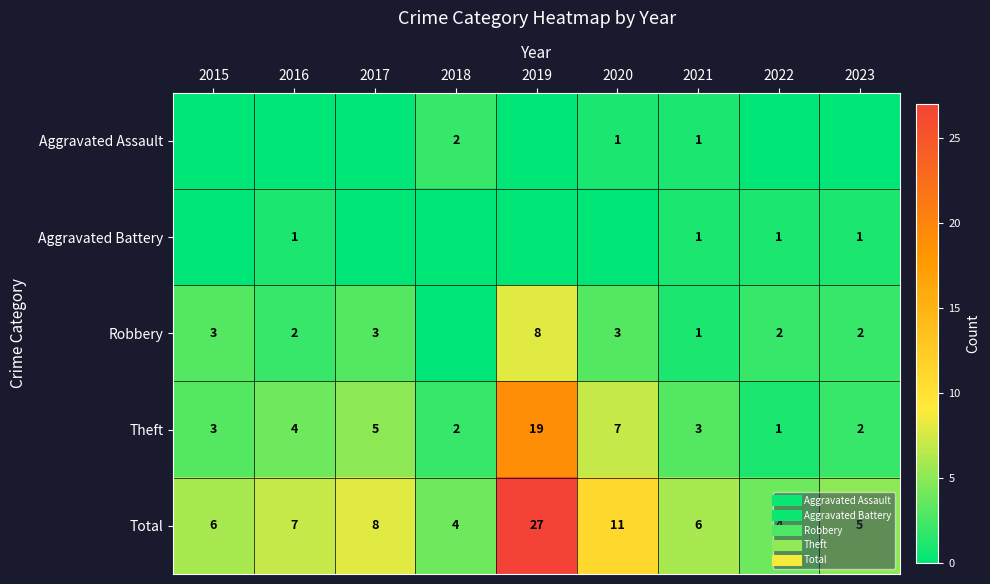

List the series in order of their peak value, lowest first.

Aggravated Battery, Aggravated Assault, Robbery, Theft, Total